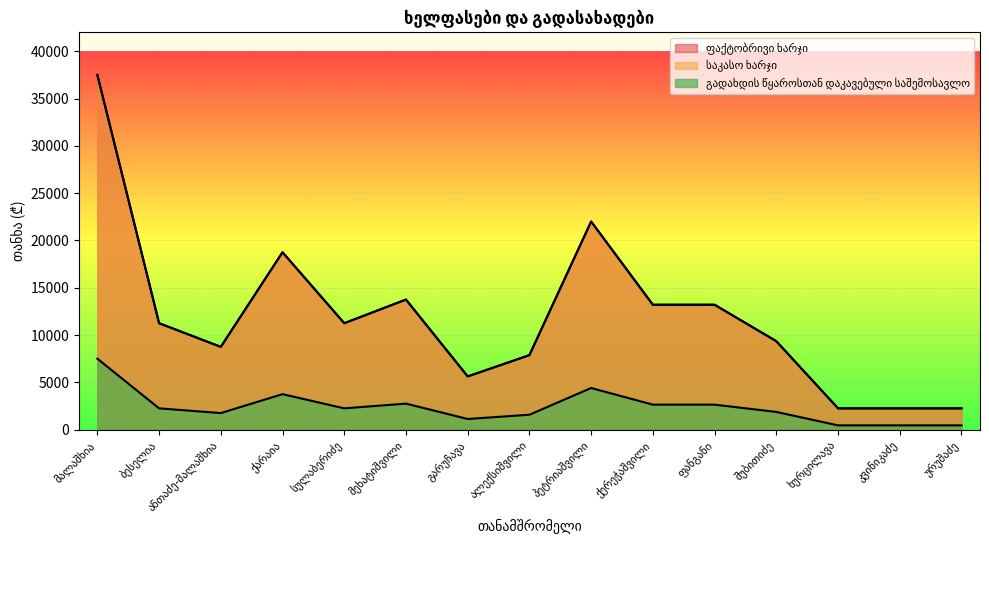

Which series has the largest range (max minus min)?

ფაქტობრივი ხარჯი